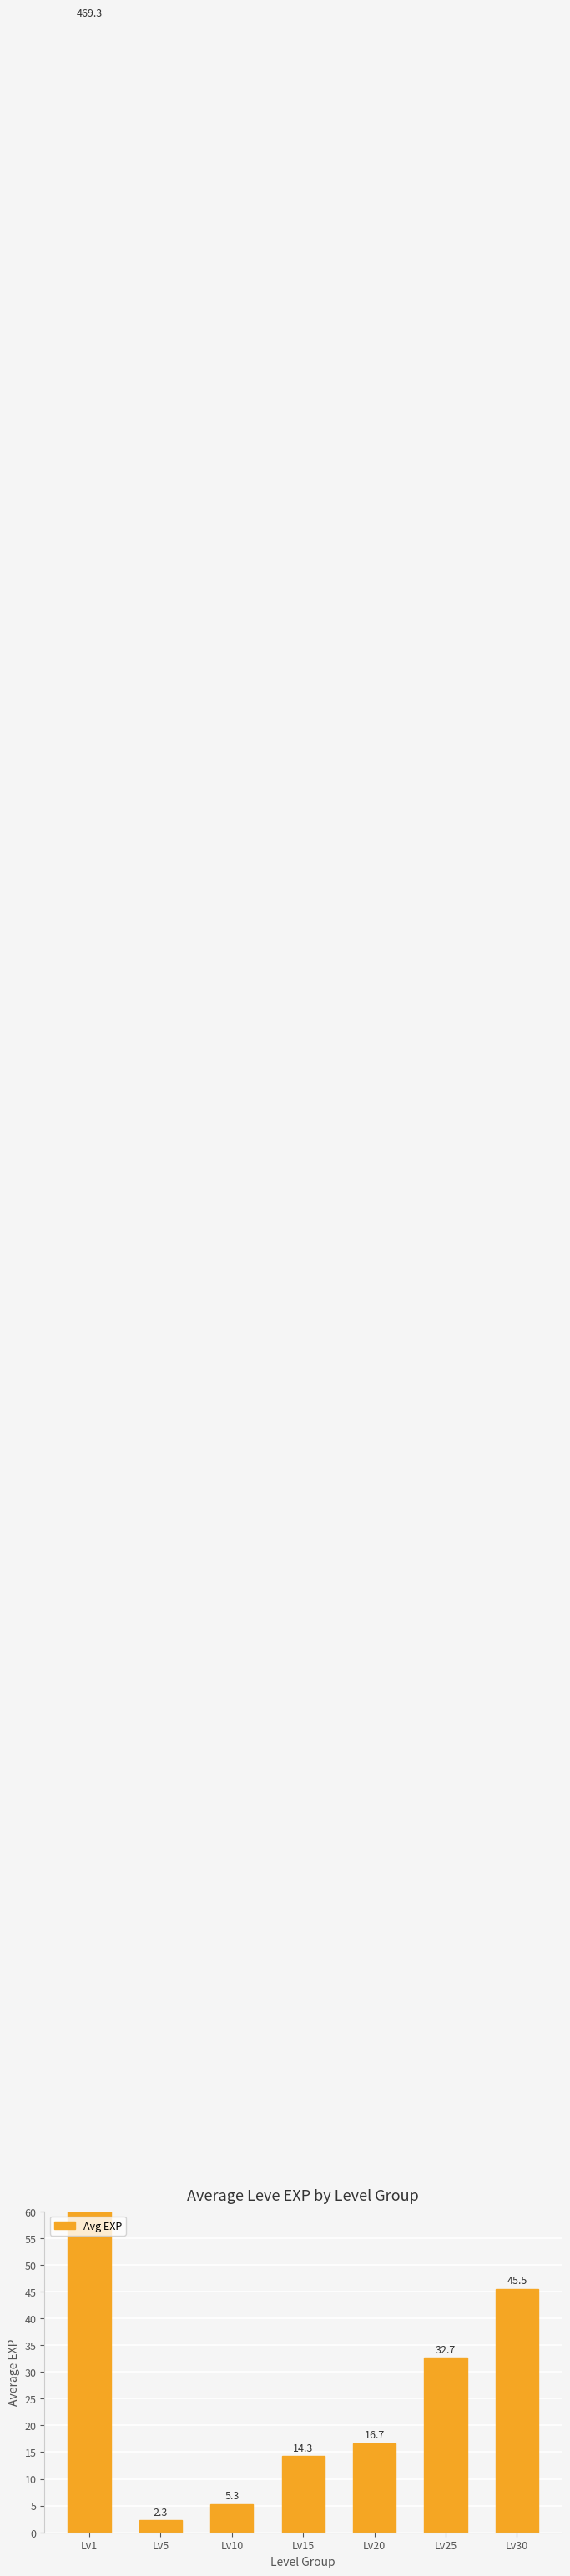

What is the maximum value shown in the chart?

469.3